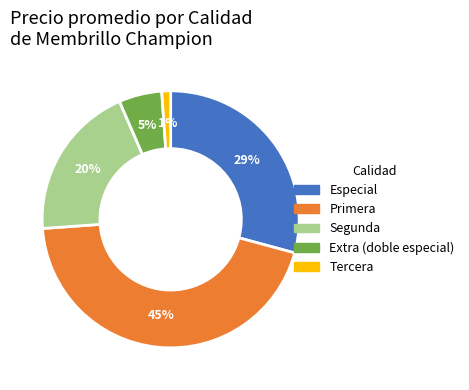

To the nearest percent, what is the average slice percentage?

20%